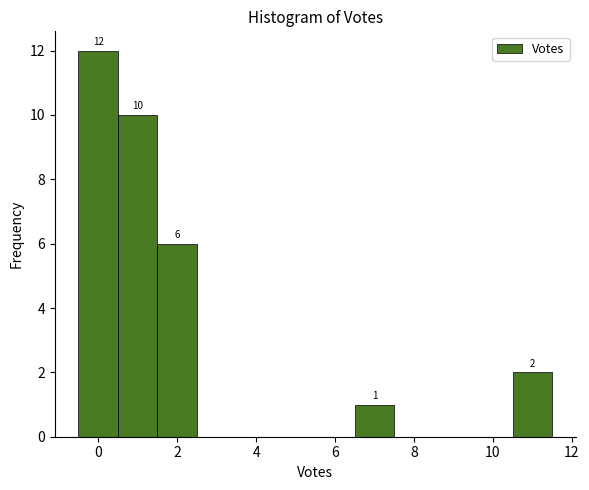

Over which range of the x-axis is the bar tallest?

-0.5 to 0.5